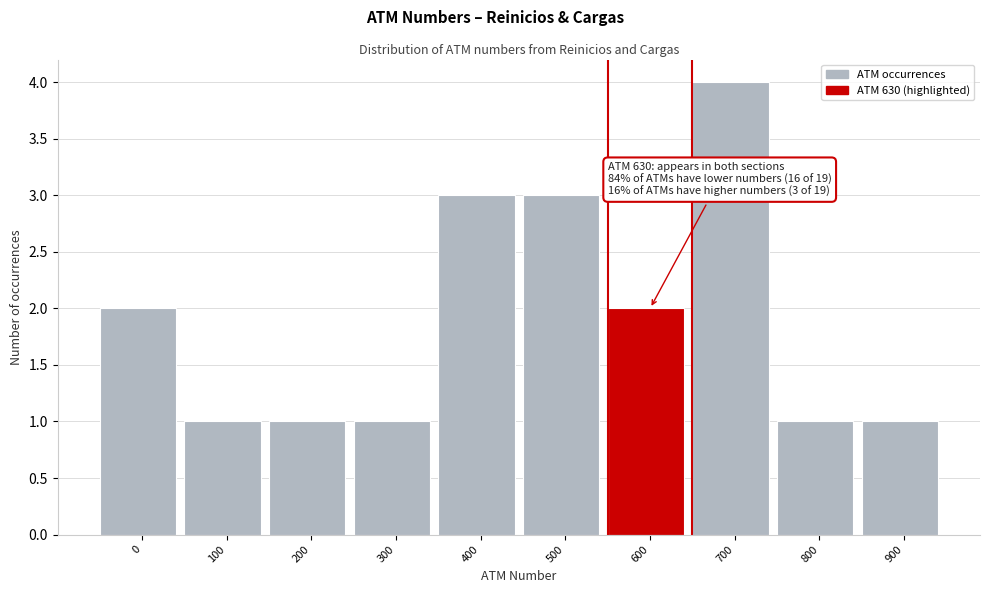

Reading left to right, list all the values displayed in this chart.

0=2	100=1	200=1	300=1	400=3	500=3	600=2	700=4	800=1	900=1